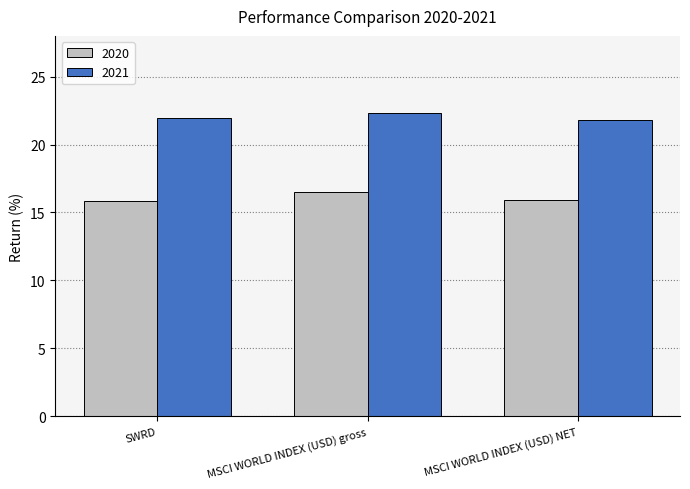

What position from the left is SWRD?

1